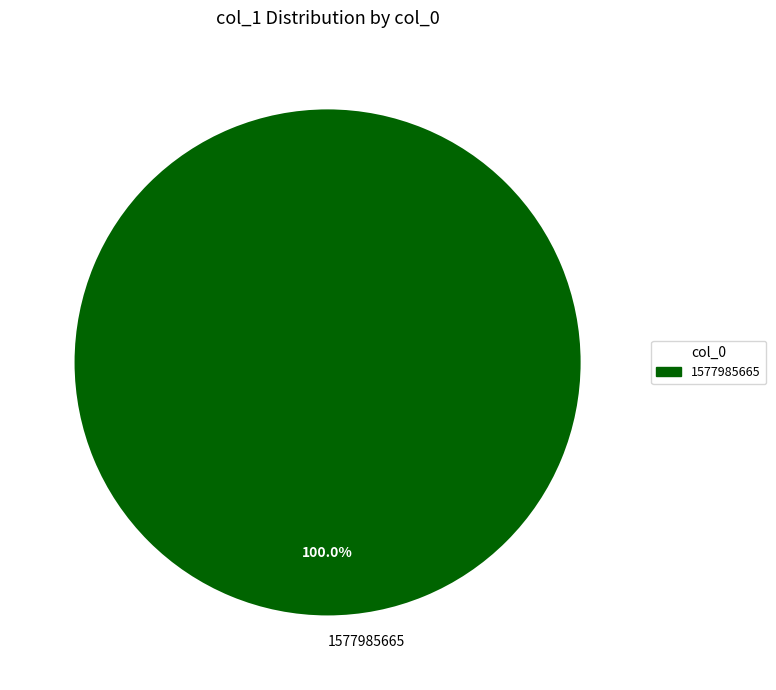

Which category accounts for the majority?

1577985665